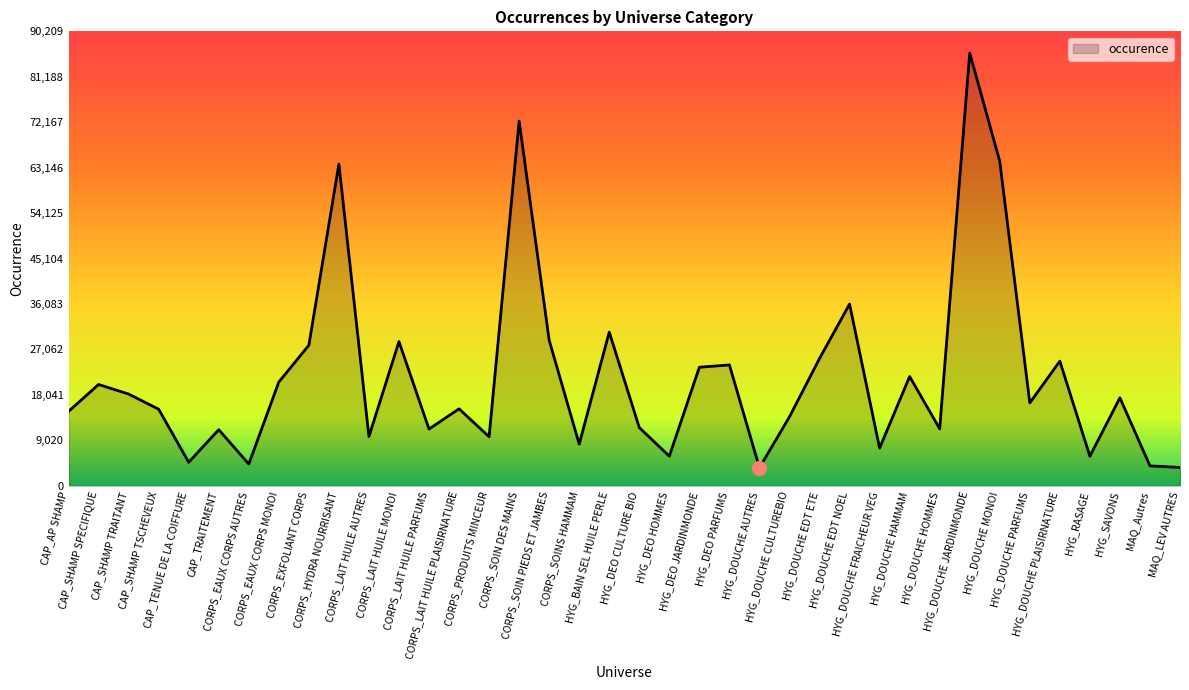

What is the difference between the second highest and minimum values?

68821